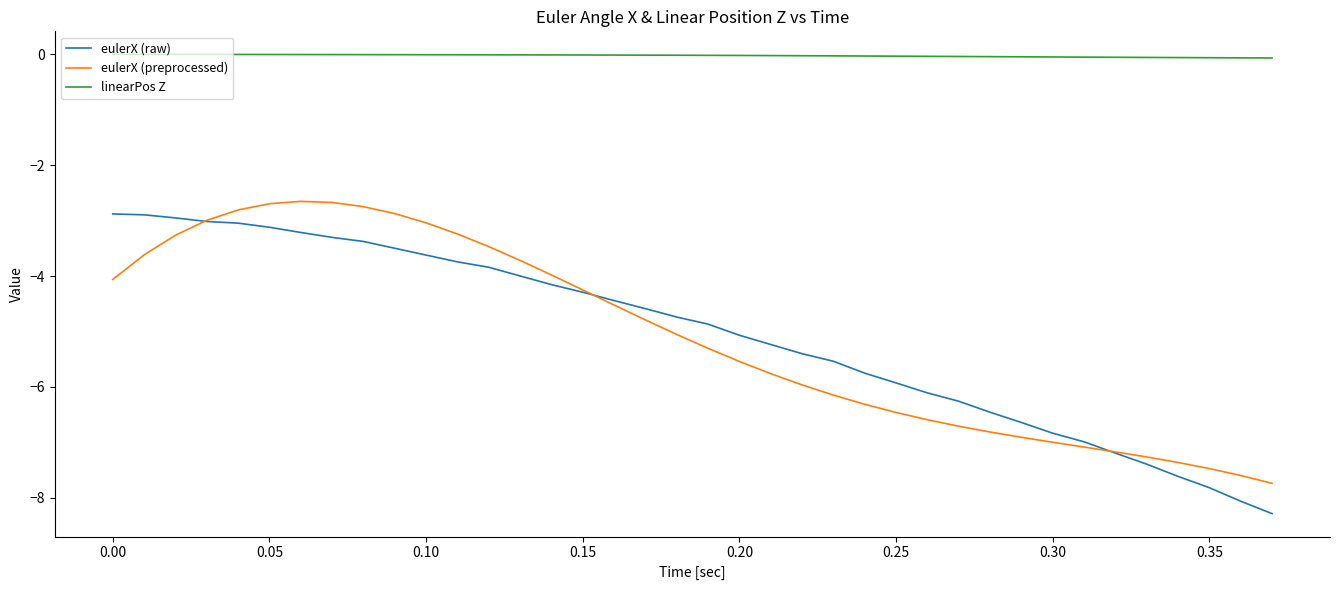

What is the maximum value for eulerX (preprocessed)?

-2.7